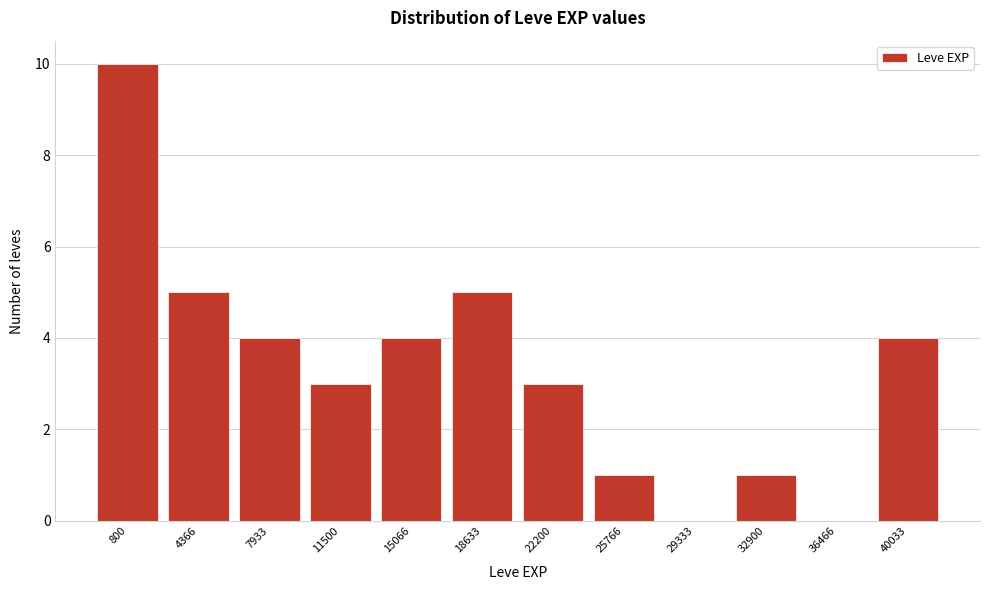

Reading left to right, transcribe all the data shown in this chart.

800=10	4366=5	7933=4	11500=3	15066=4	18633=5	22200=3	25766=1	29333=0	32900=1	36466=0	40033=4